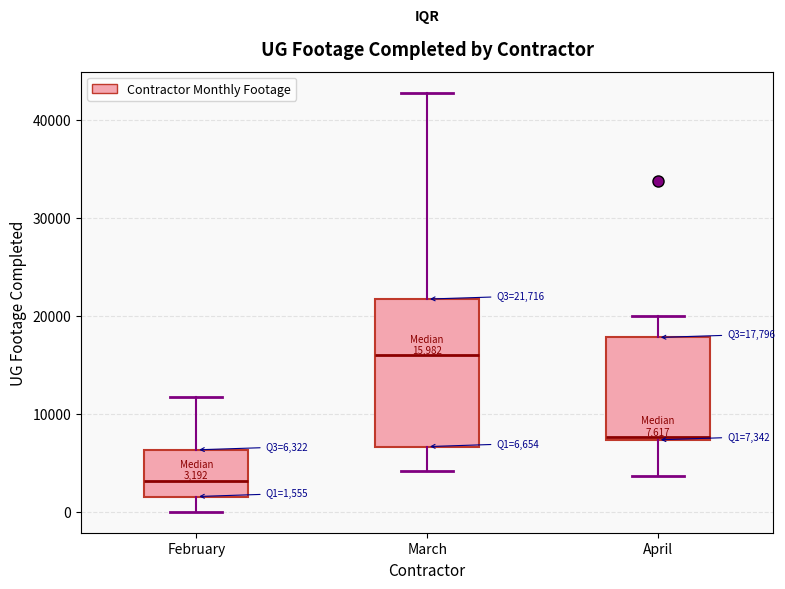

Which box is the tallest, from its lower edge to its upper edge?

March